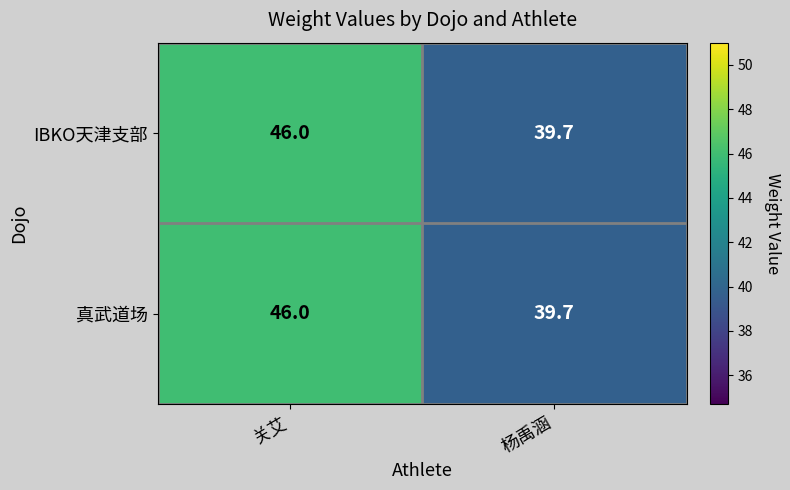

At which category is the sum across all series the highest?

关艾